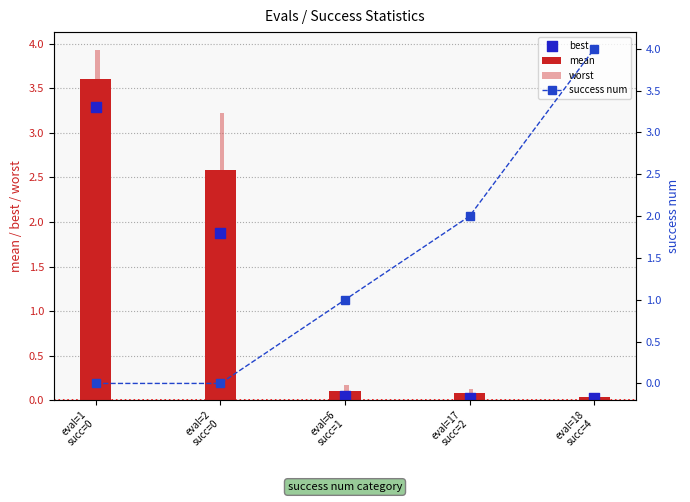

At which category is the sum across all series the highest?

eval=1
succ=0